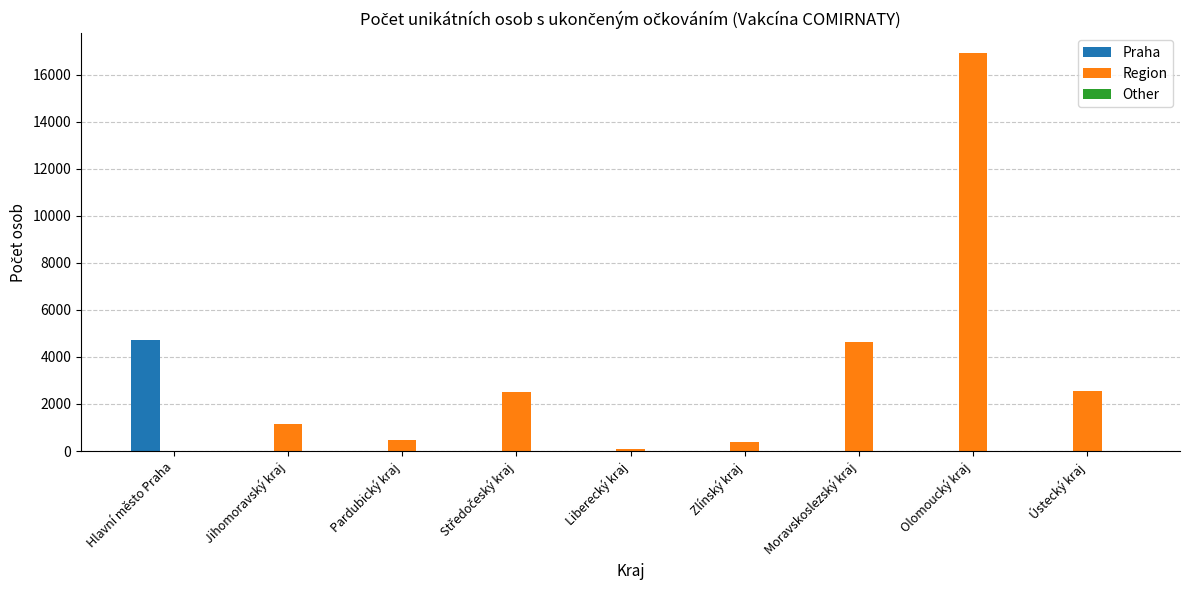

What is the sum of all Praha values?

4711